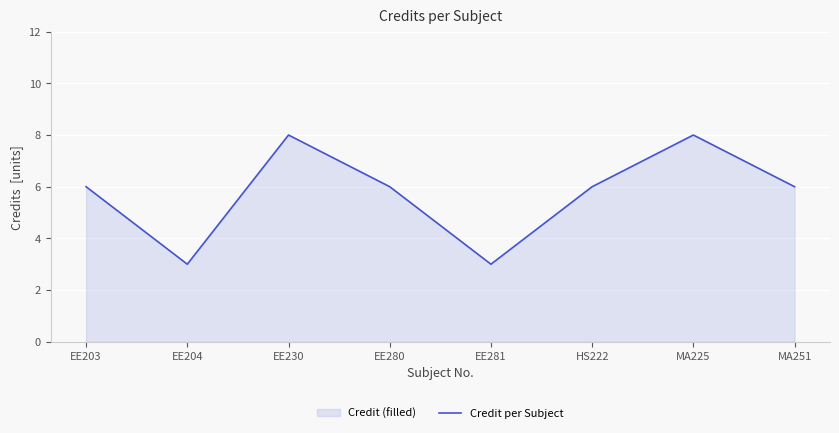

True or false: the data has more than 2 interior local peaks.

False